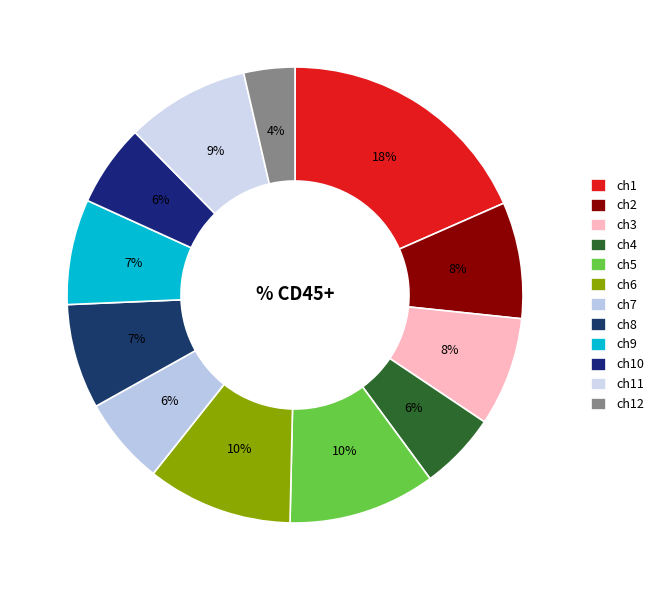

Does ch7 represent more than half of the total?

No